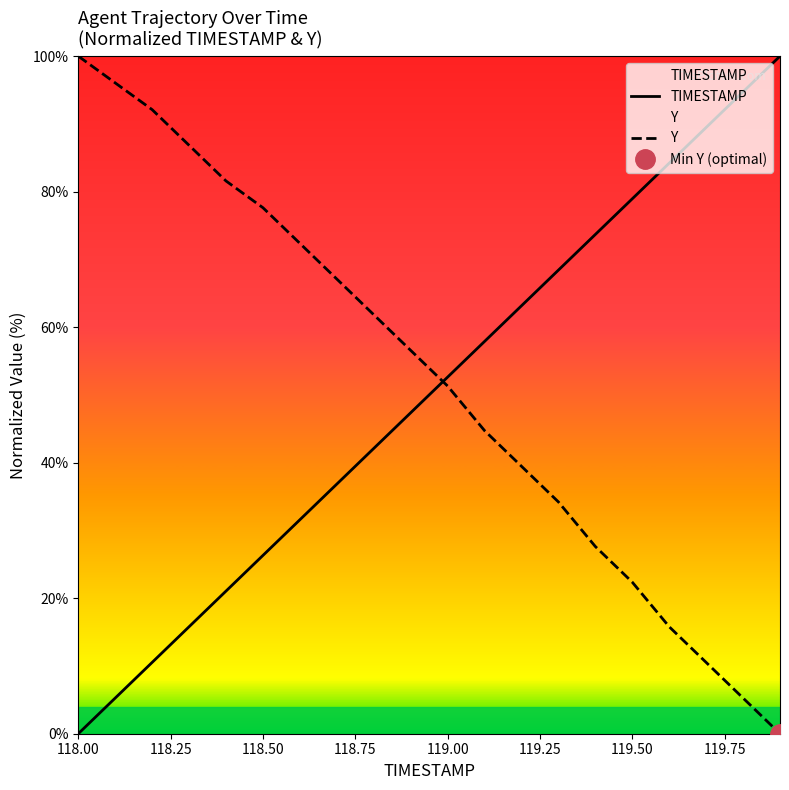

Where is Y nearest to the value 50?

119.00